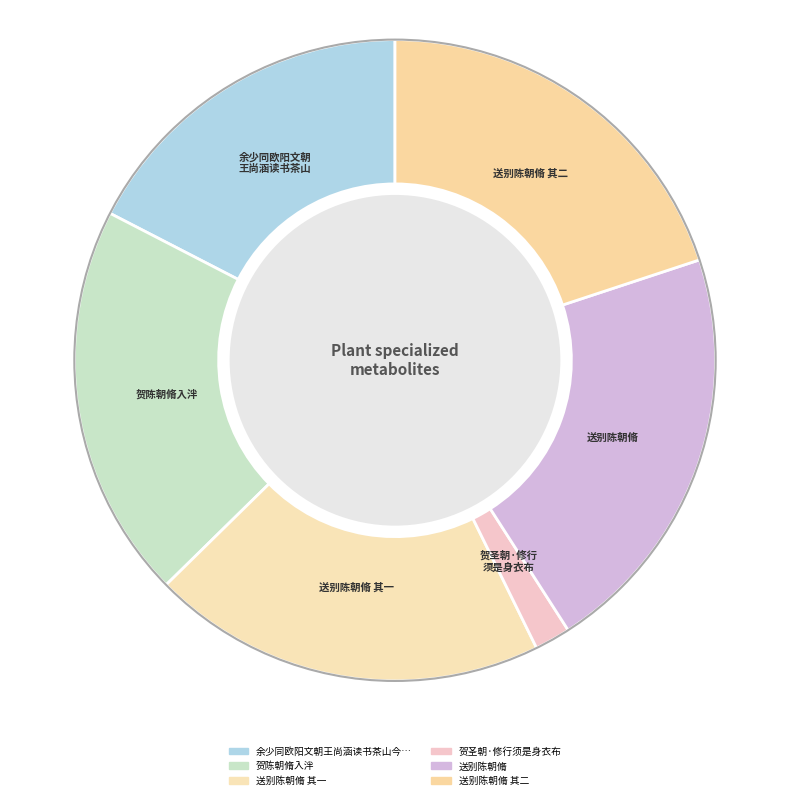

What is the smallest slice in the pie chart?

贺圣朝·修行须是身衣布